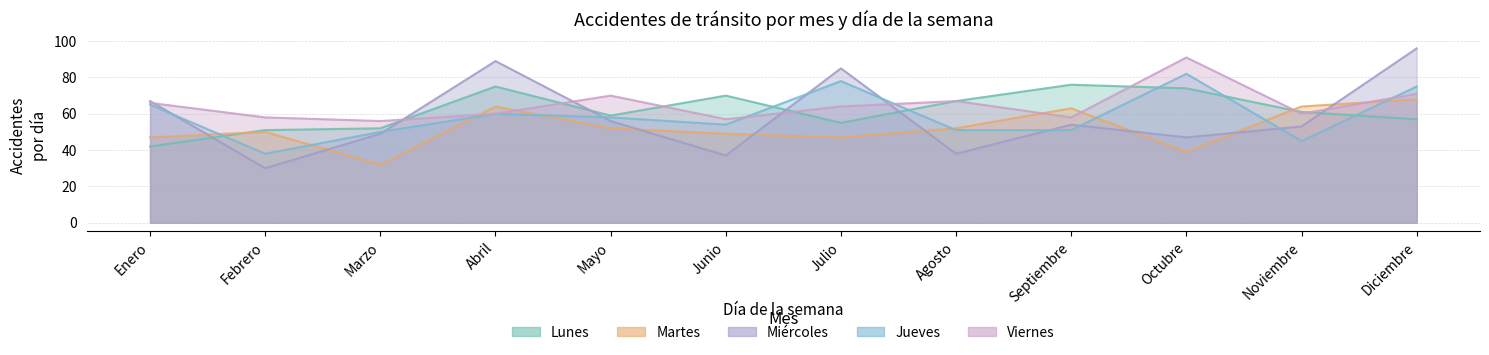

Between Enero and Octubre, which series saw the biggest shift?

Lunes